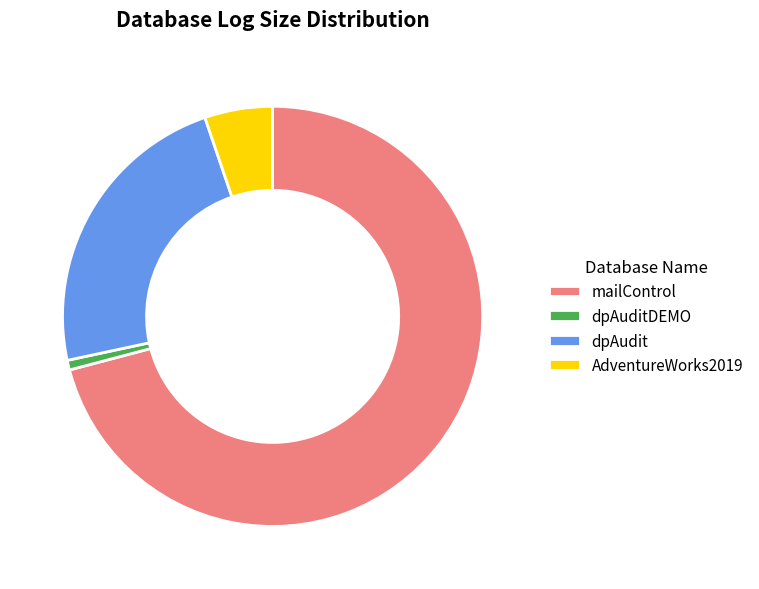

Is it true that AdventureWorks2019 is 5% of the pie?

True